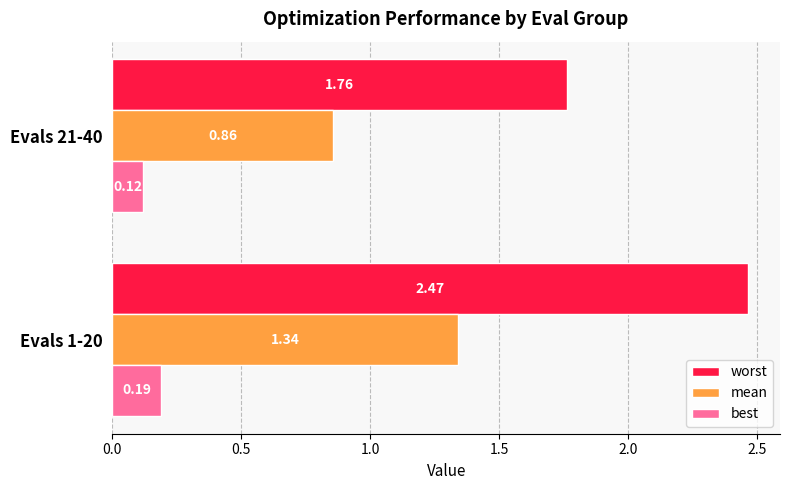

What is the difference between the maximum and minimum values in the mean series?

0.5